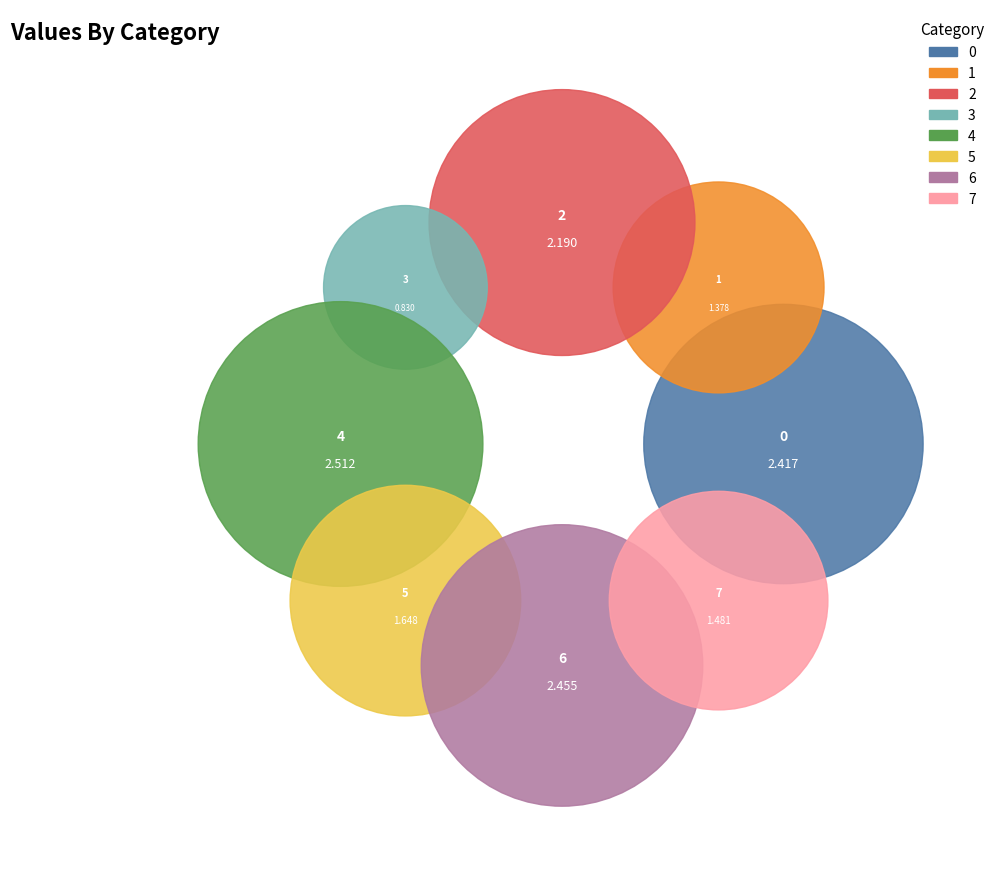

Is it true that 0 is 11% of the pie?

False